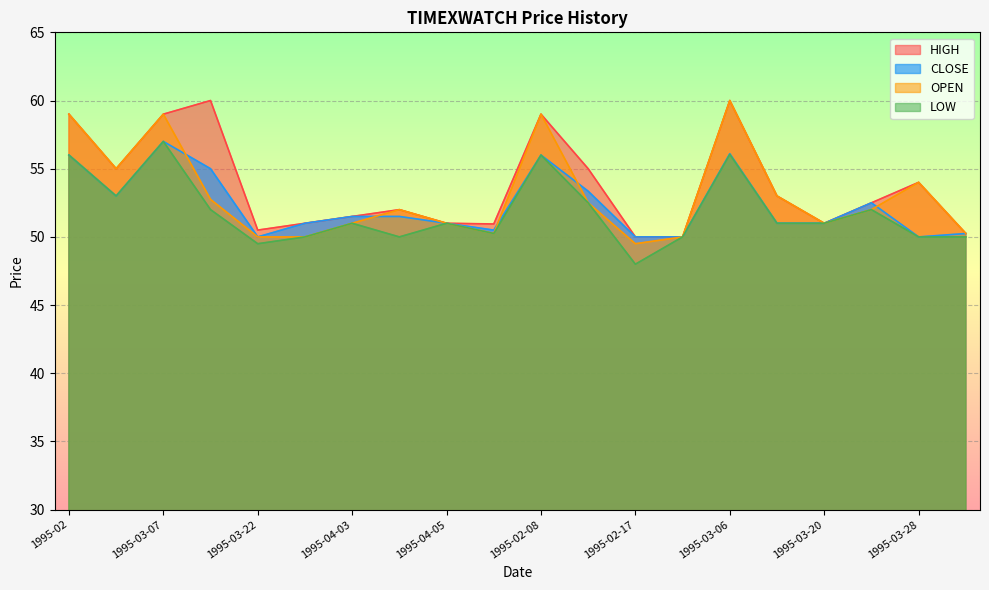

True or false: CLOSE has a value of 34.0 at 1995-03-10.

False